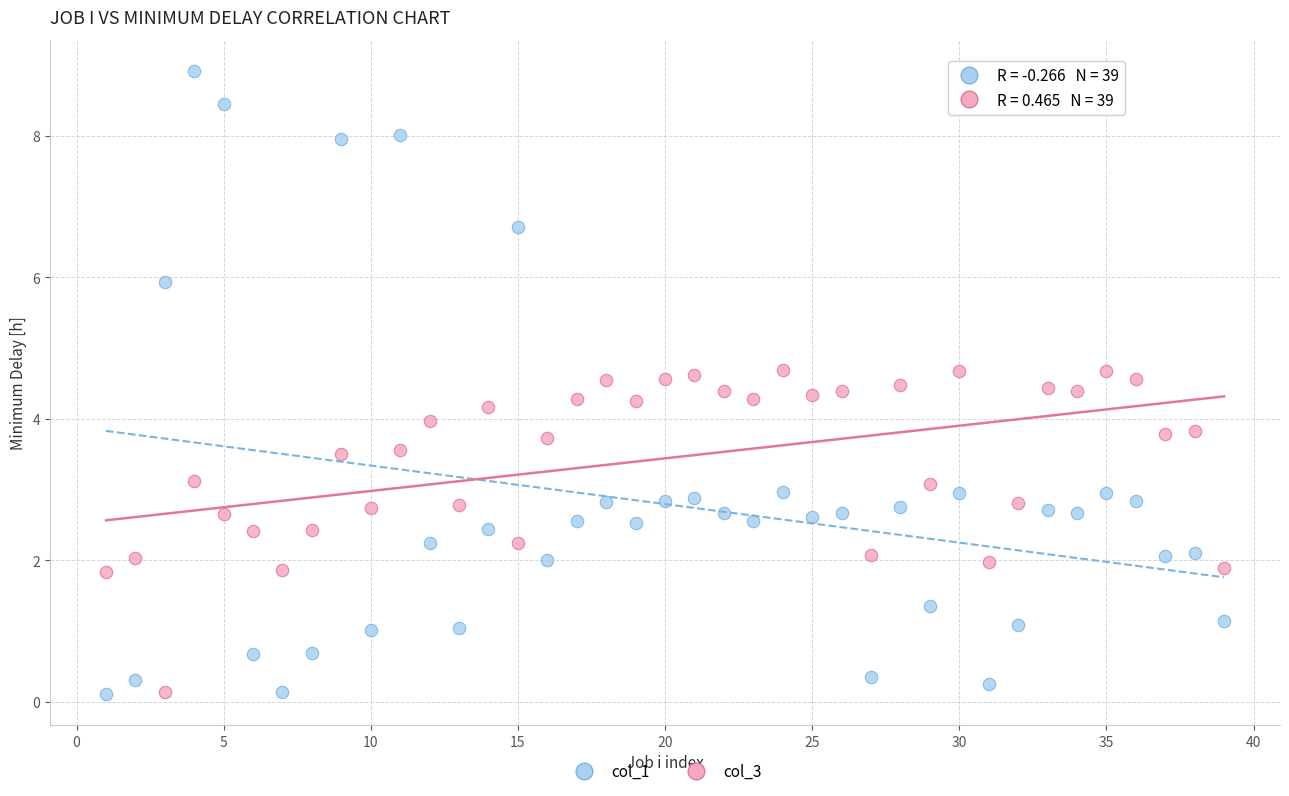

Across all data points, what is the range of Y values (max minus min)?

8.8